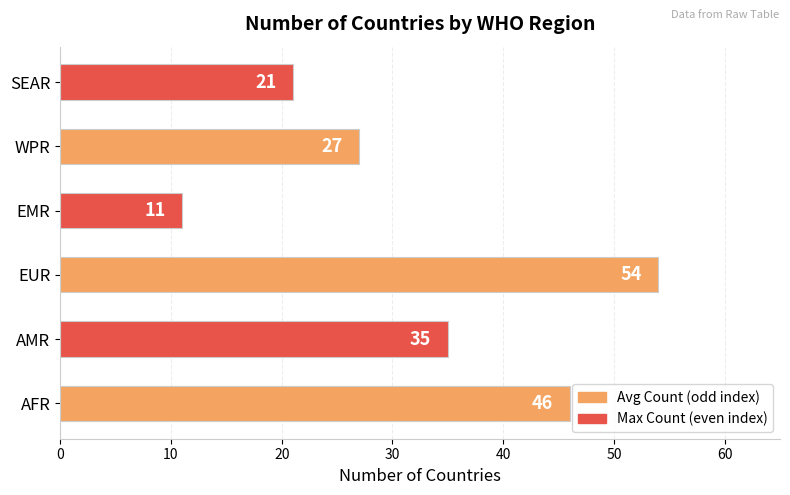

The chart shows a value of 35 at AMR. True or false?

True